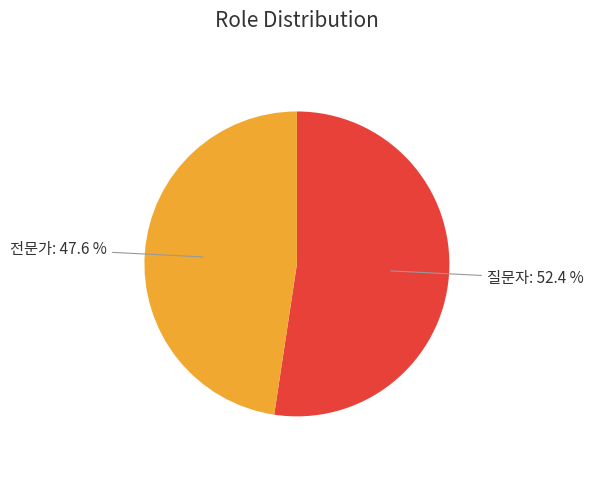

To the nearest percent, what is the difference between the largest and smallest slice percentages?

5%